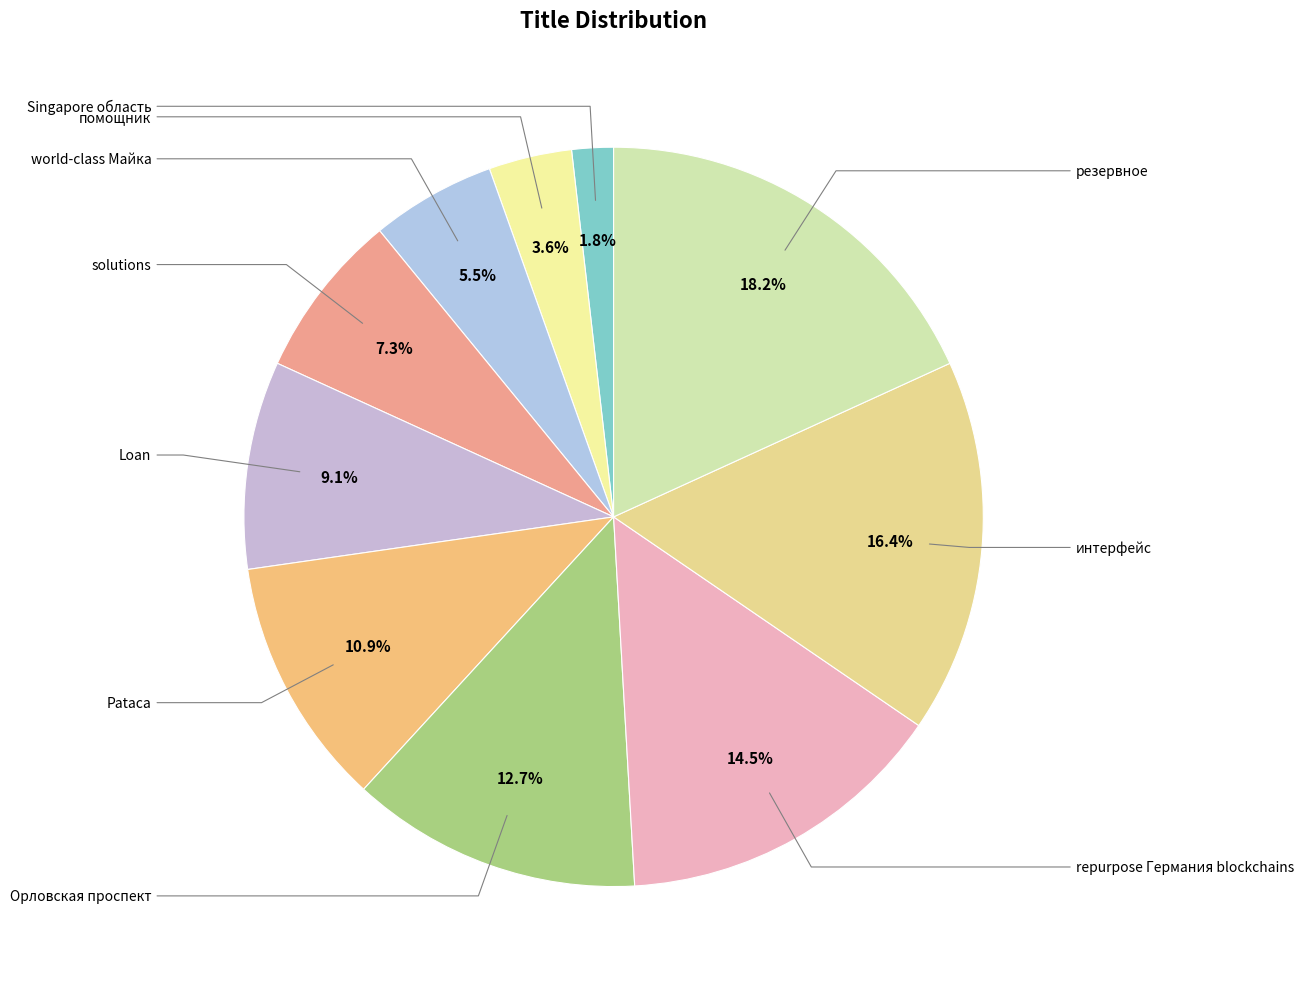

How many slices are in this pie chart?

10